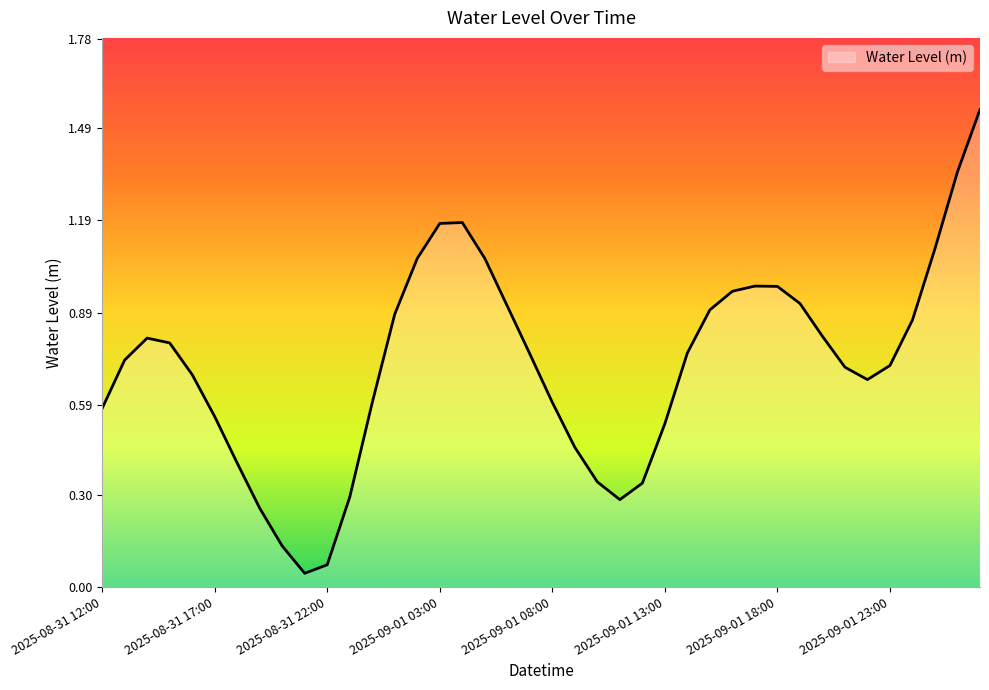

Reading left to right, what are all the values shown in this chart?

2025-08-31 12:00=0.6	2025-08-31 13:00=0.7	2025-08-31 14:00=0.8	2025-08-31 15:00=0.8	2025-08-31 16:00=0.7	2025-08-31 17:00=0.6	2025-08-31 18:00=0.4	2025-08-31 19:00=0.3	2025-08-31 20:00=0.1	2025-08-31 21:00=0.0	2025-08-31 22:00=0.1	2025-08-31 23:00=0.3	2025-09-01 00:00=0.6	2025-09-01 01:00=0.9	2025-09-01 02:00=1.1	2025-09-01 03:00=1.2	2025-09-01 04:00=1.2	2025-09-01 05:00=1.1	2025-09-01 06:00=0.9	2025-09-01 07:00=0.8	2025-09-01 08:00=0.6	2025-09-01 09:00=0.5	2025-09-01 10:00=0.3	2025-09-01 11:00=0.3	2025-09-01 12:00=0.3	2025-09-01 13:00=0.5	2025-09-01 14:00=0.8	2025-09-01 15:00=0.9	2025-09-01 16:00=1.0	2025-09-01 17:00=1.0	2025-09-01 18:00=1.0	2025-09-01 19:00=0.9	2025-09-01 20:00=0.8	2025-09-01 21:00=0.7	2025-09-01 22:00=0.7	2025-09-01 23:00=0.7	2025-09-02 00:00=0.9	2025-09-02 01:00=1.1	2025-09-02 02:00=1.3	2025-09-02 03:00=1.5